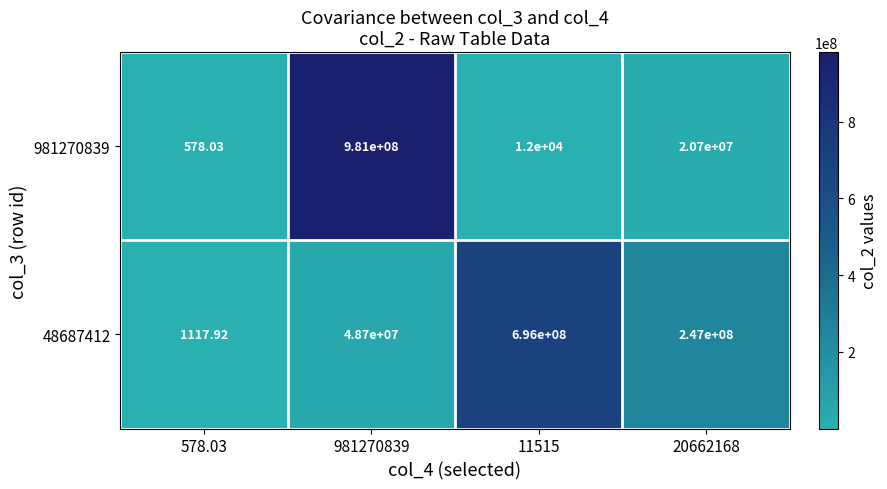

What is the smallest value displayed?

578.0